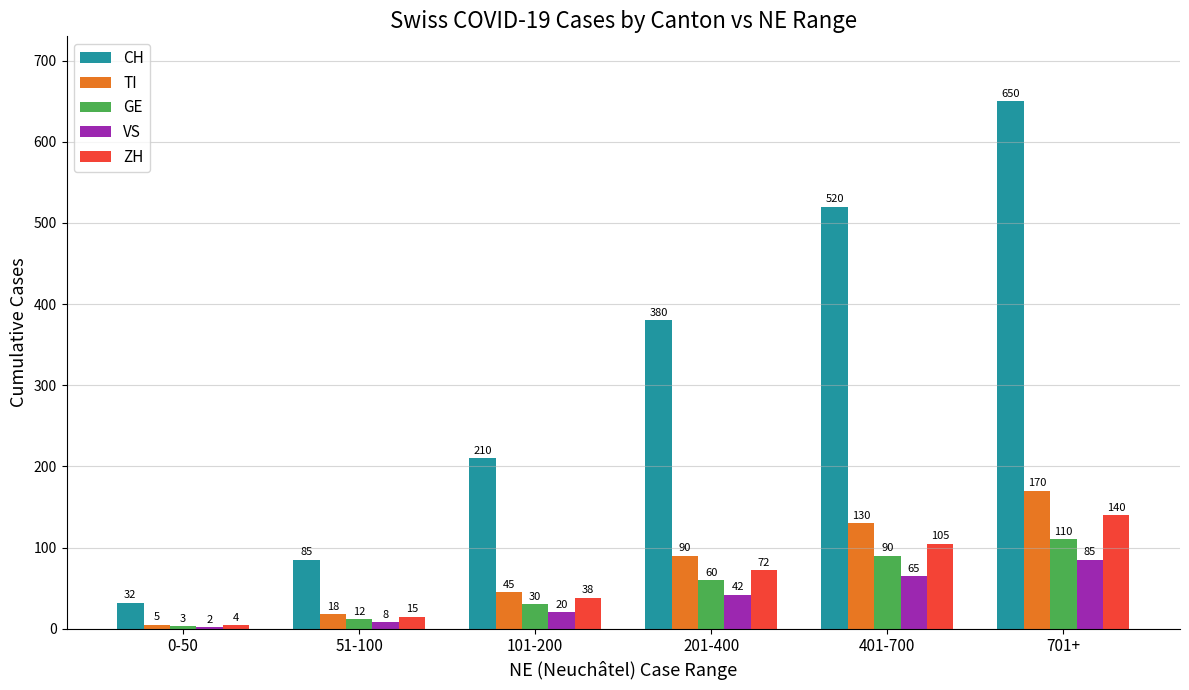

Which category has the highest value across all series?

701+